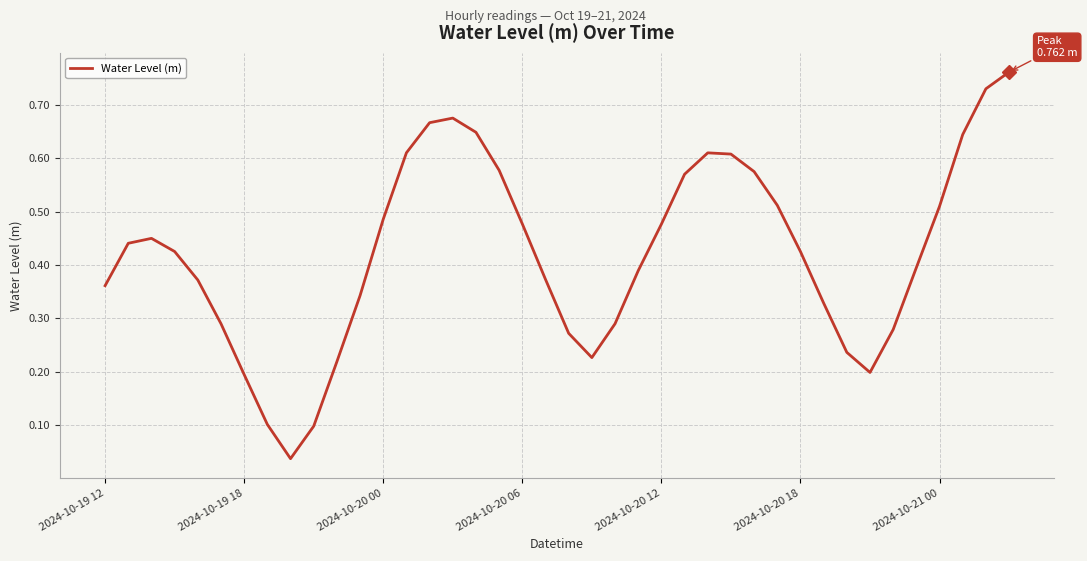

What is the average value?

0.4